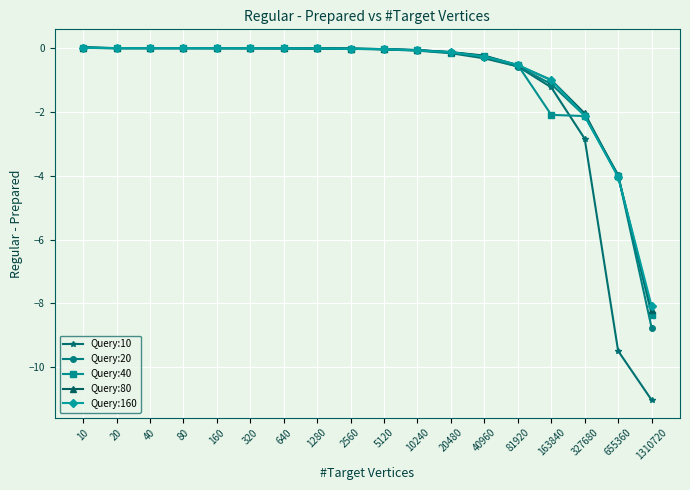

True or false: Query:40 has a value of 0.0 at 20.

True